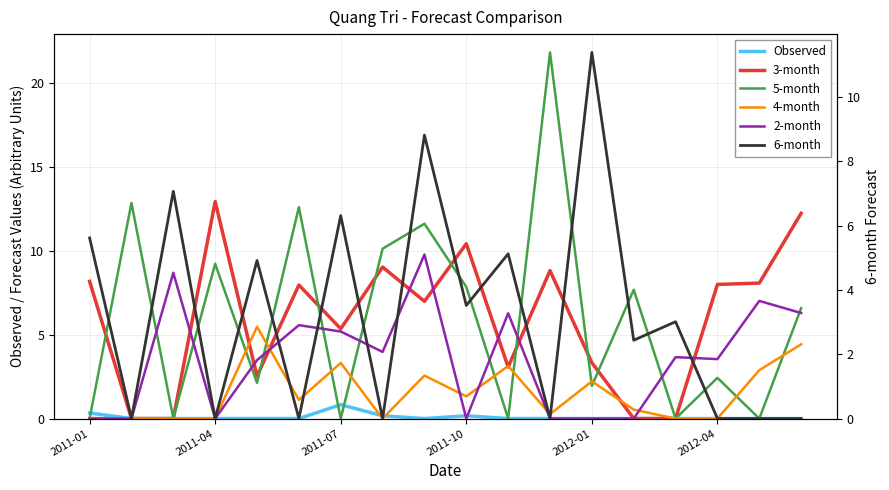

What is the approximate value of 4-month at 10?

3.1